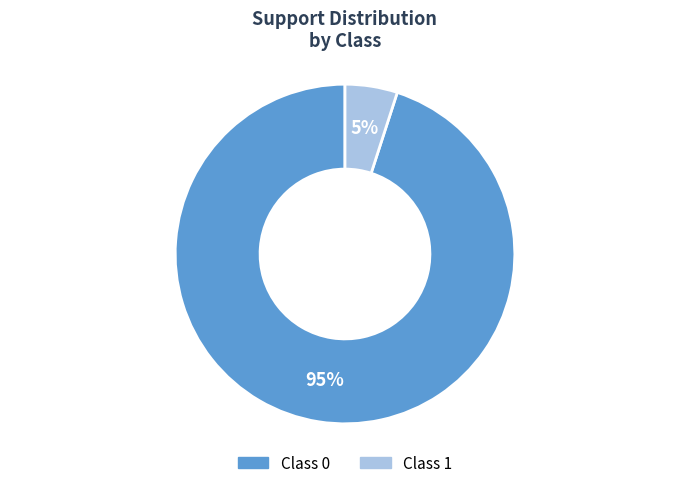

To the nearest percent, what is the difference between the largest and smallest slice percentages?

90%